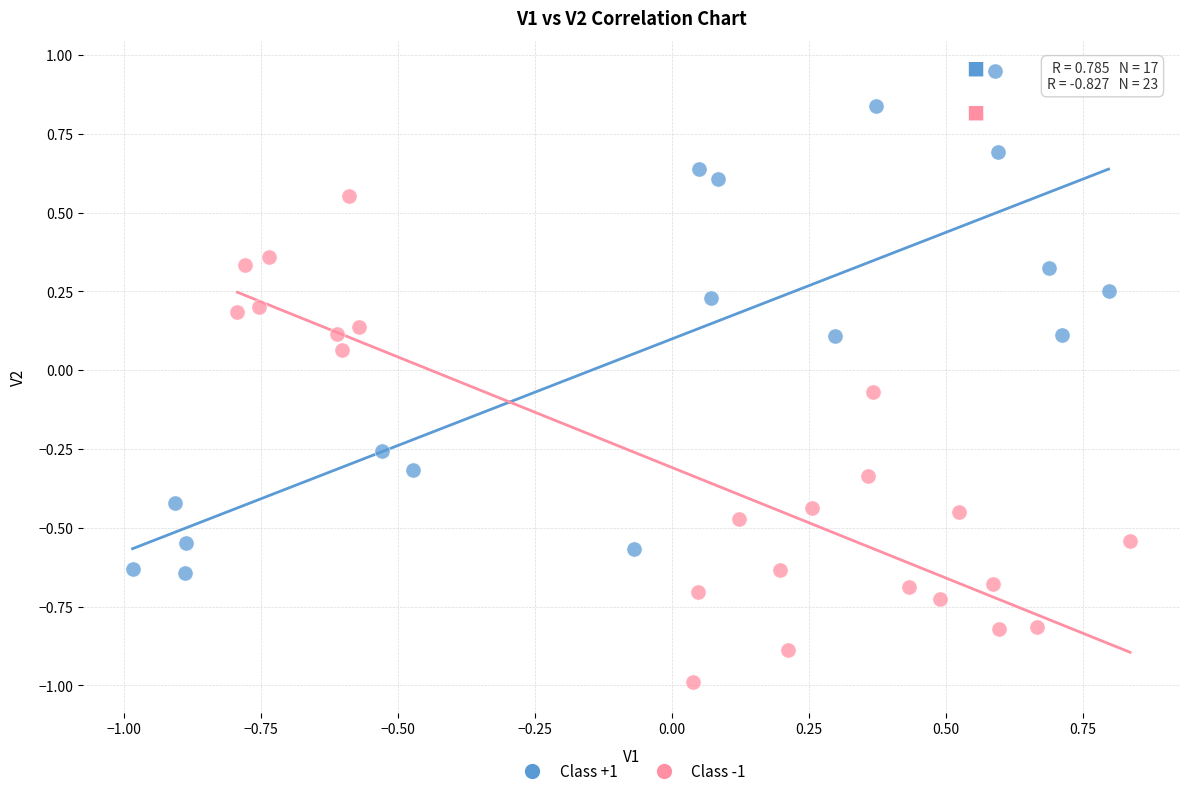

Which series contains the highest Y value?

Class +1